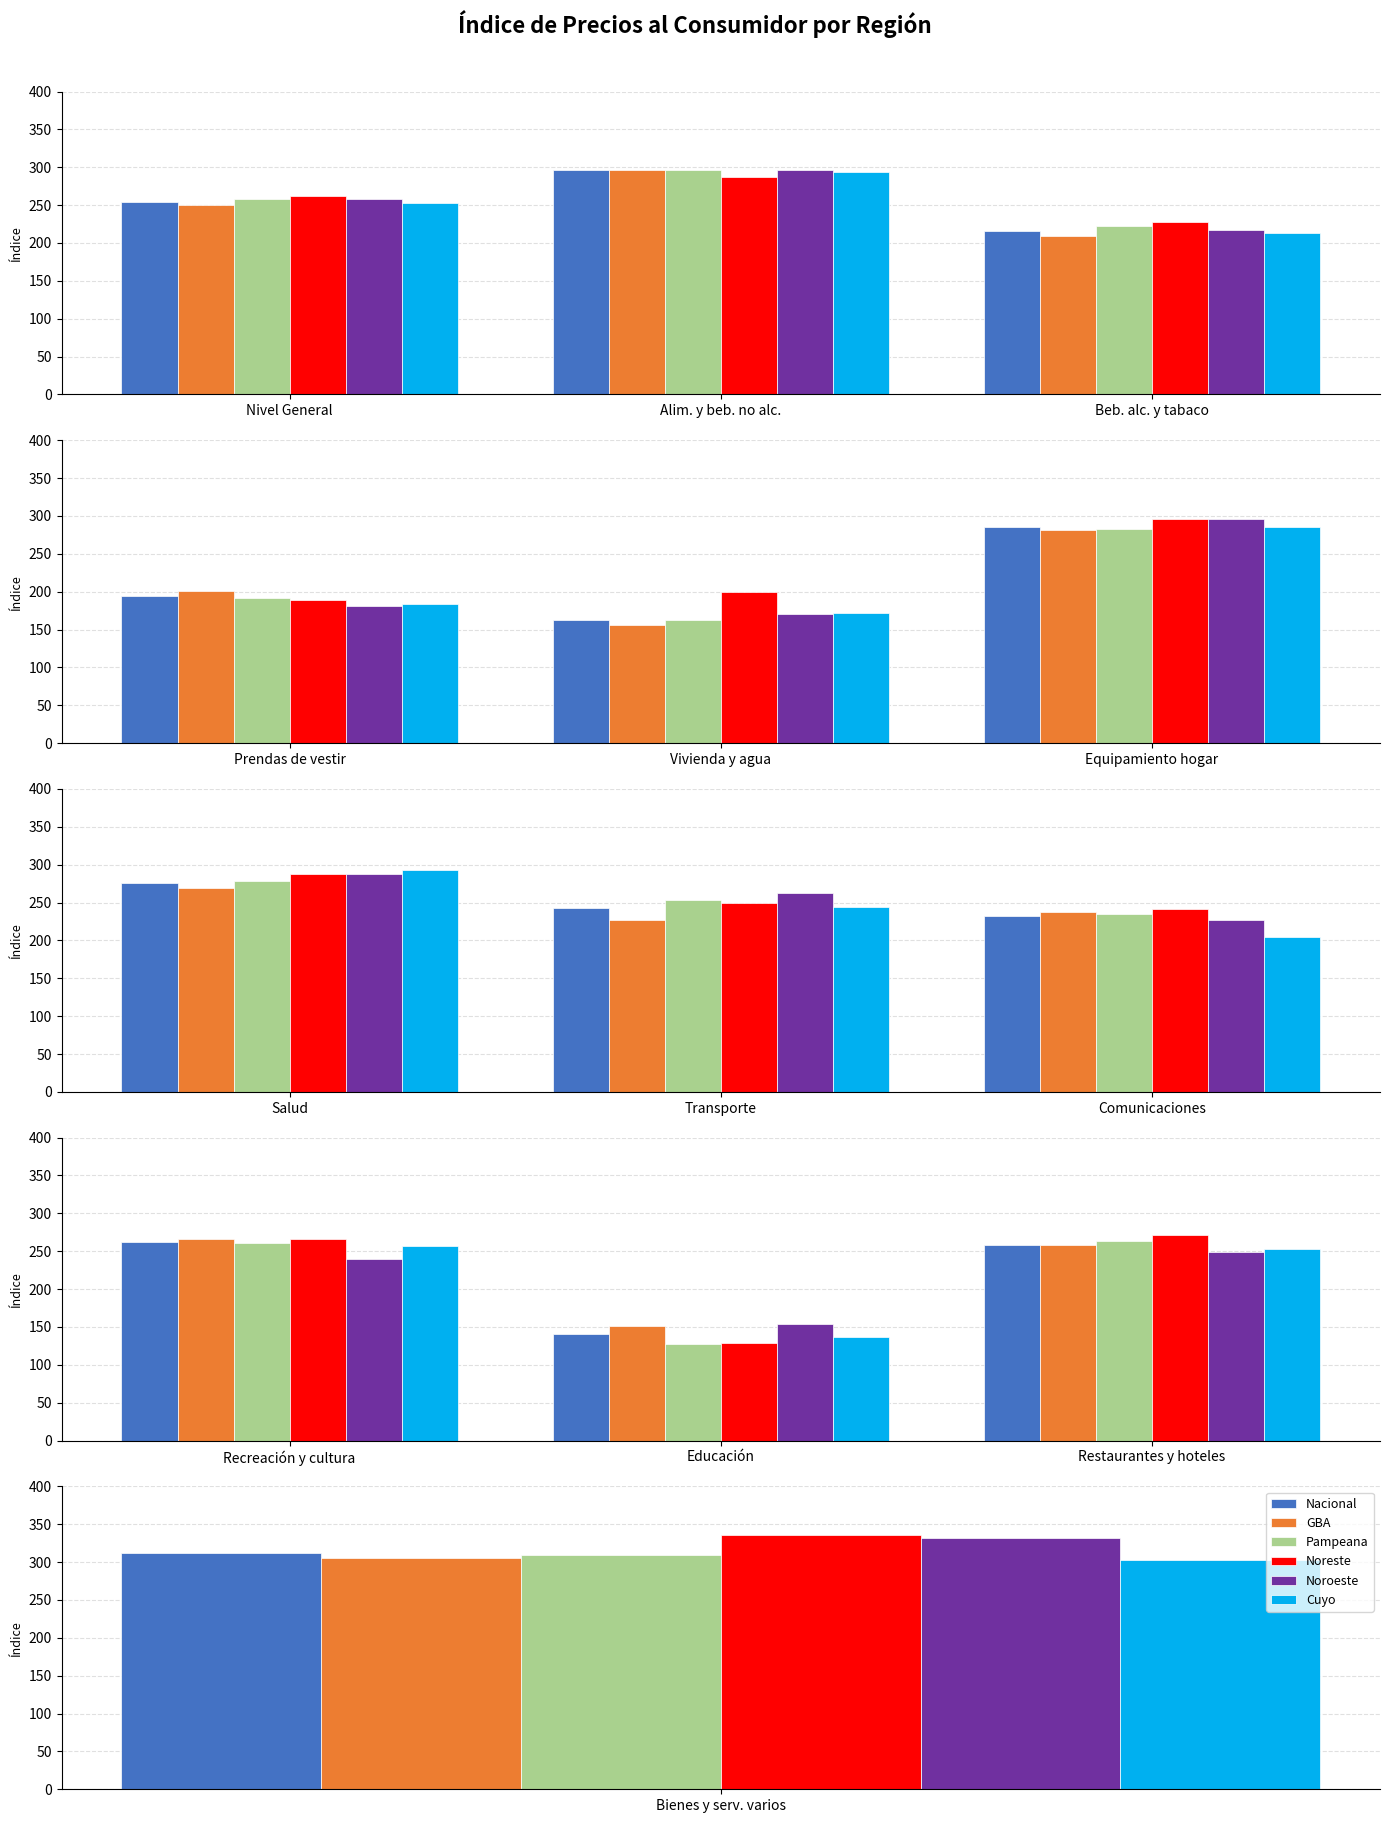

The value of Noreste at Recreación y cultura is 442.2. True or false?

False